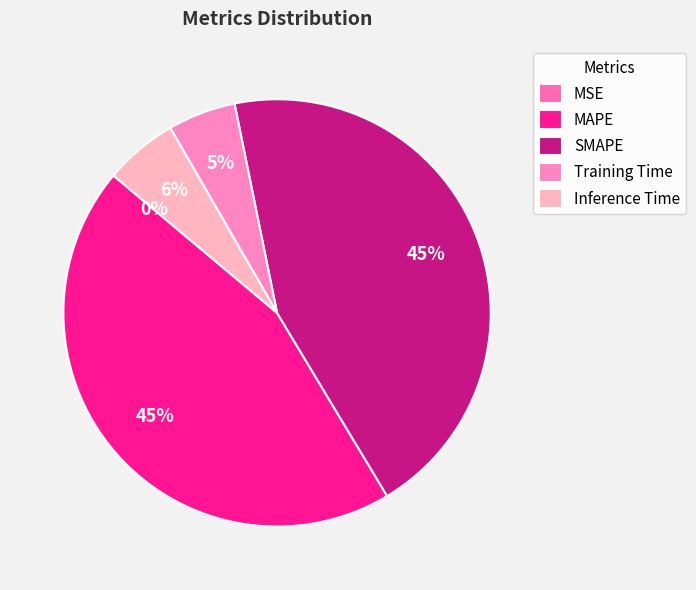

Count the number of slices in the pie.

5